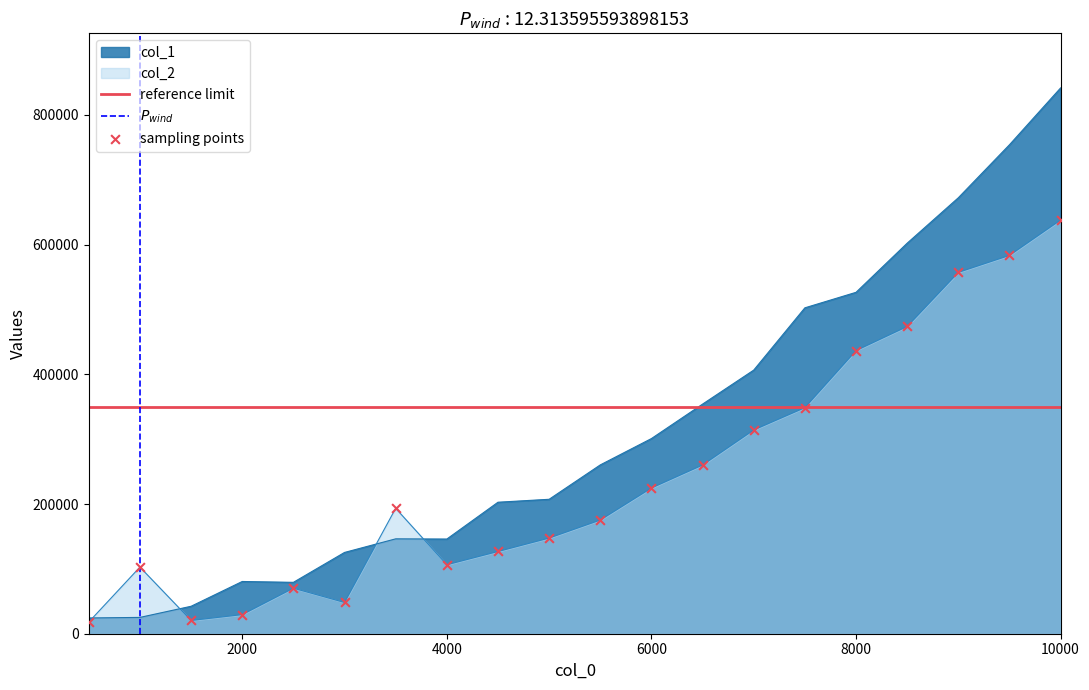

What are all the series names shown in the legend?

col_1, col_2